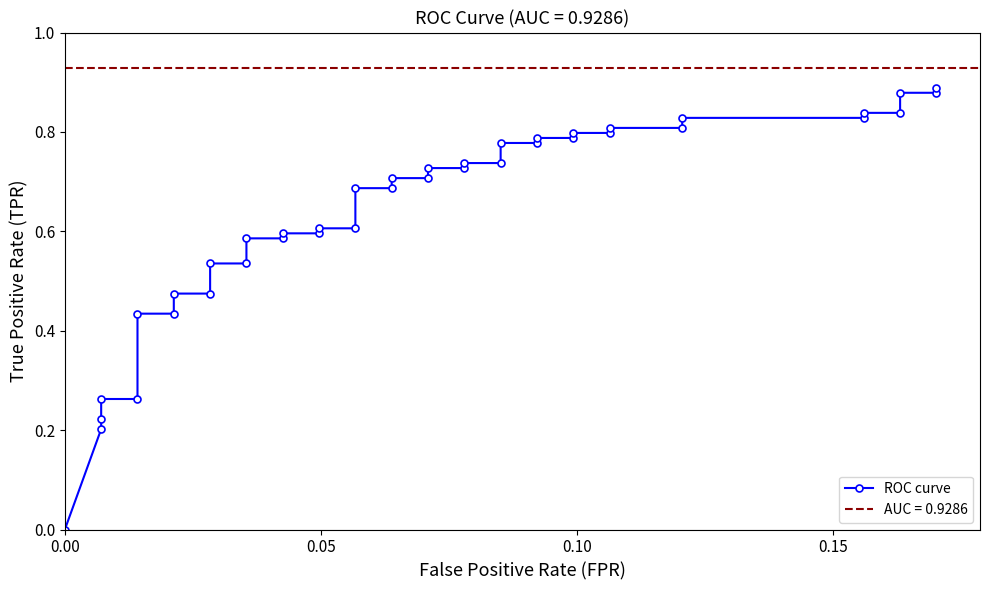

True or false: the data shows 0.2 at 11.

False